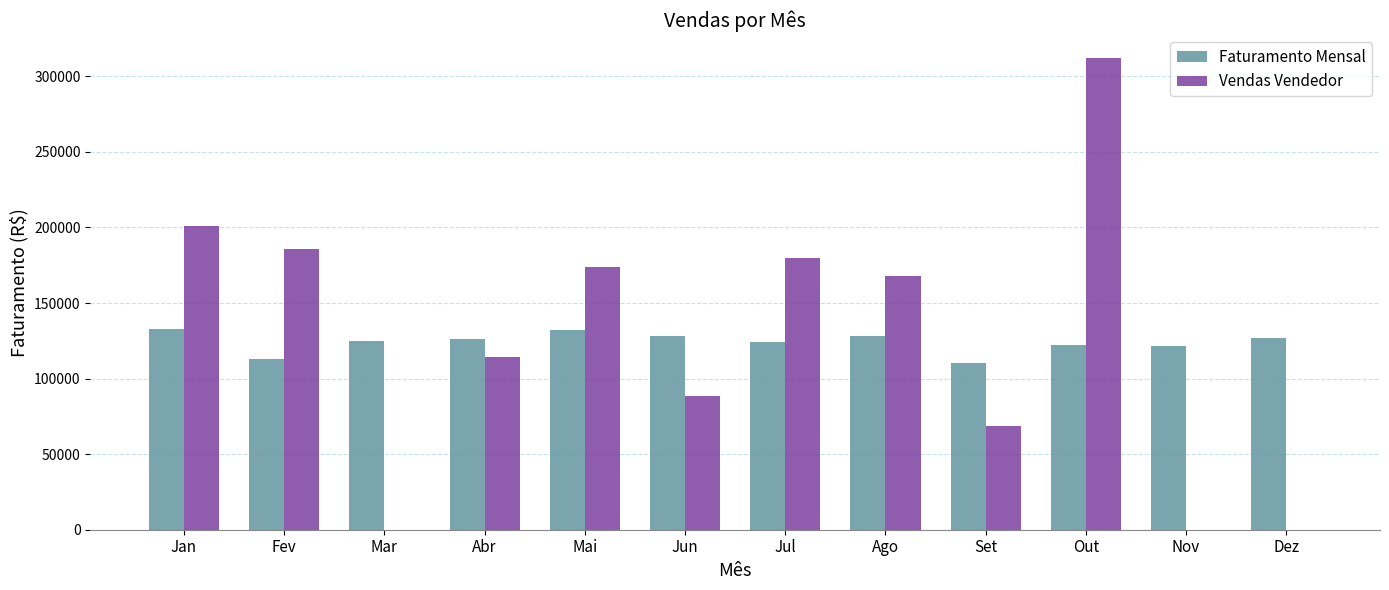

What is the greatest value displayed?

311889.5